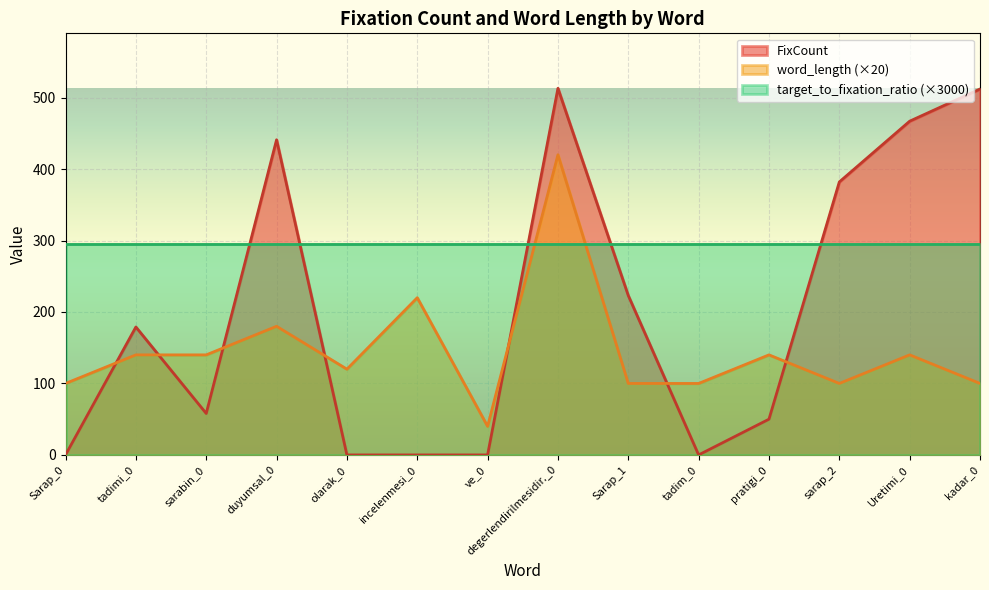

The word_length series shows 100 at tadim_0. True or false?

True